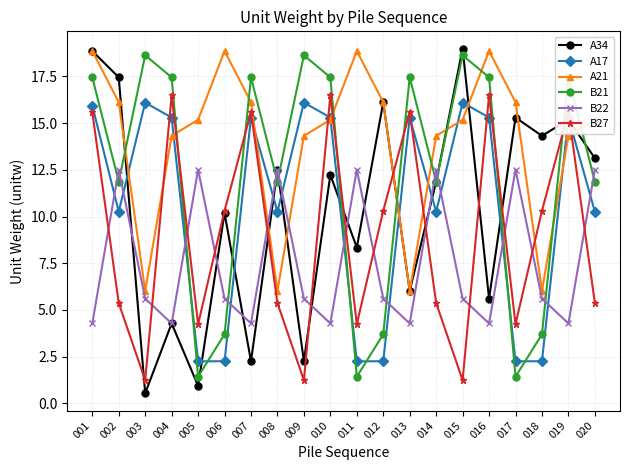

Where is the first local maximum for B22?

002